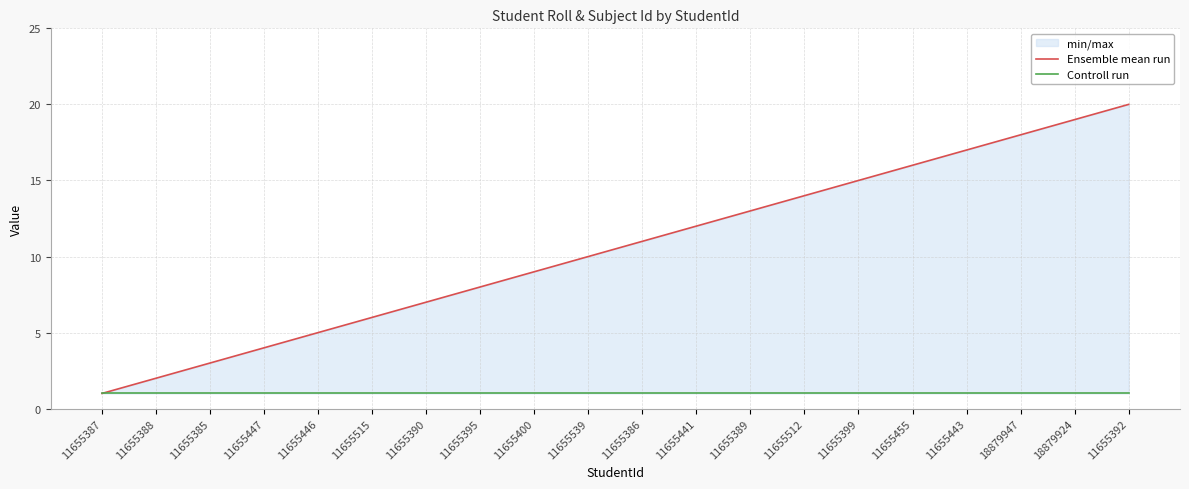

At which category is the sum across all series the highest?

11655392